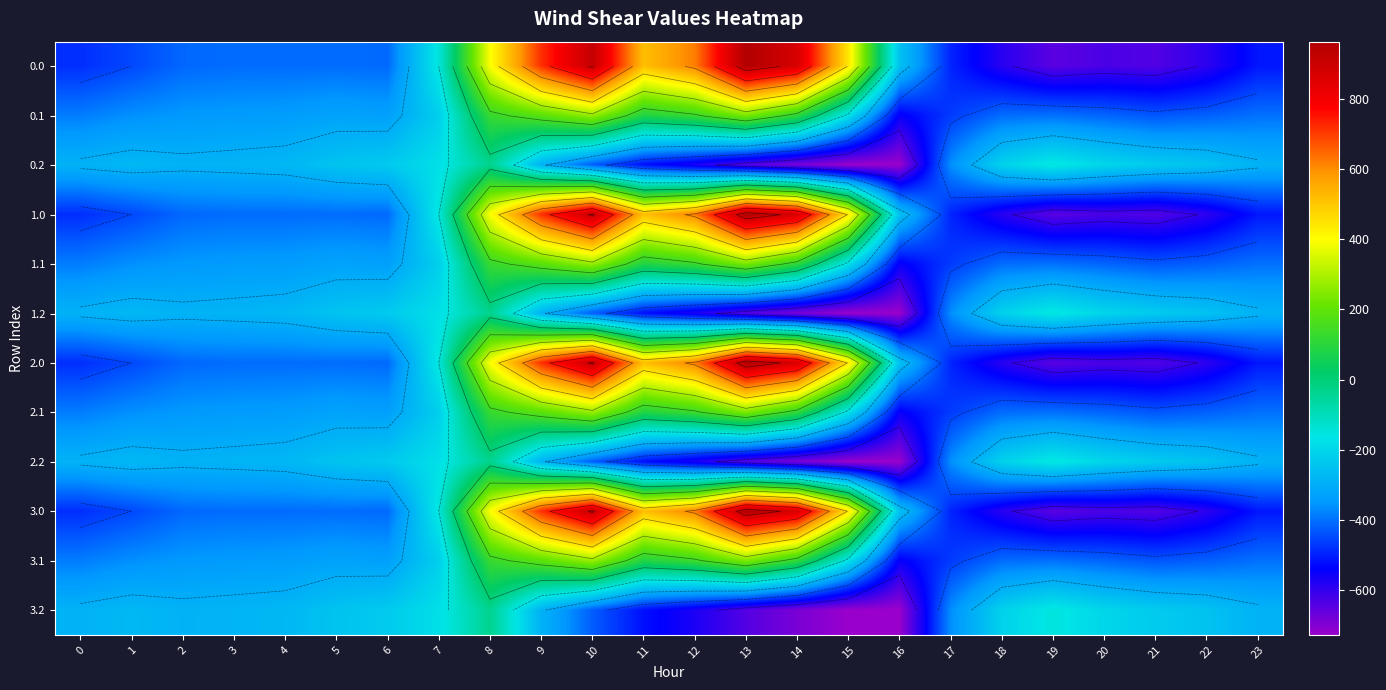

What is the sum of all 0.0 values?

-2026.6